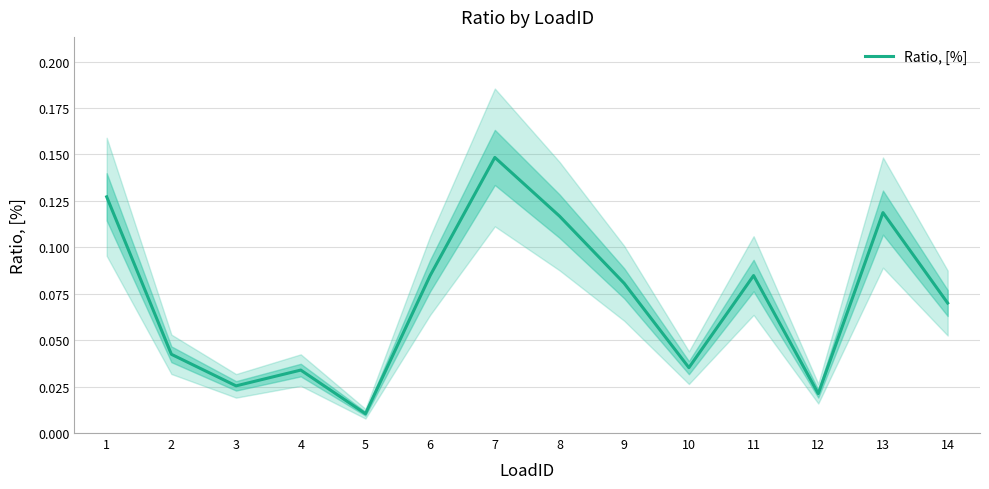

How many points are lower than both their immediate neighbors (excluding endpoints)?

4